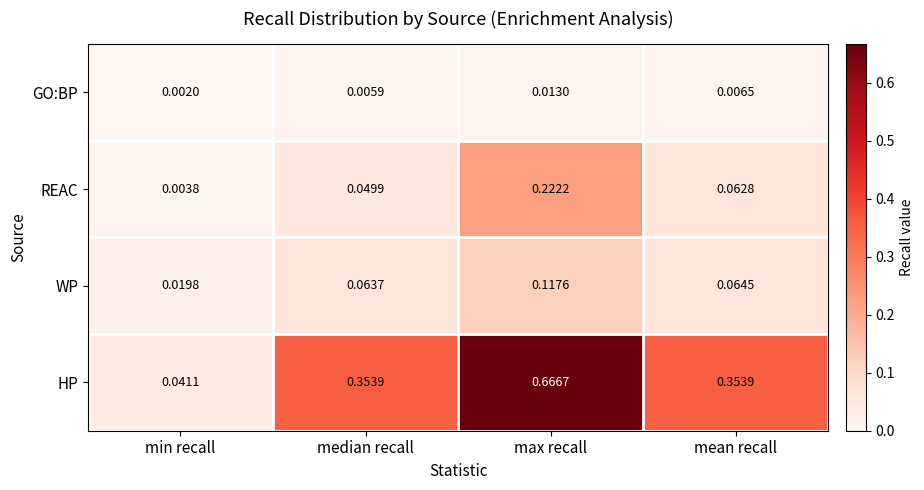

What is the total value across all series at mean recall?

0.5